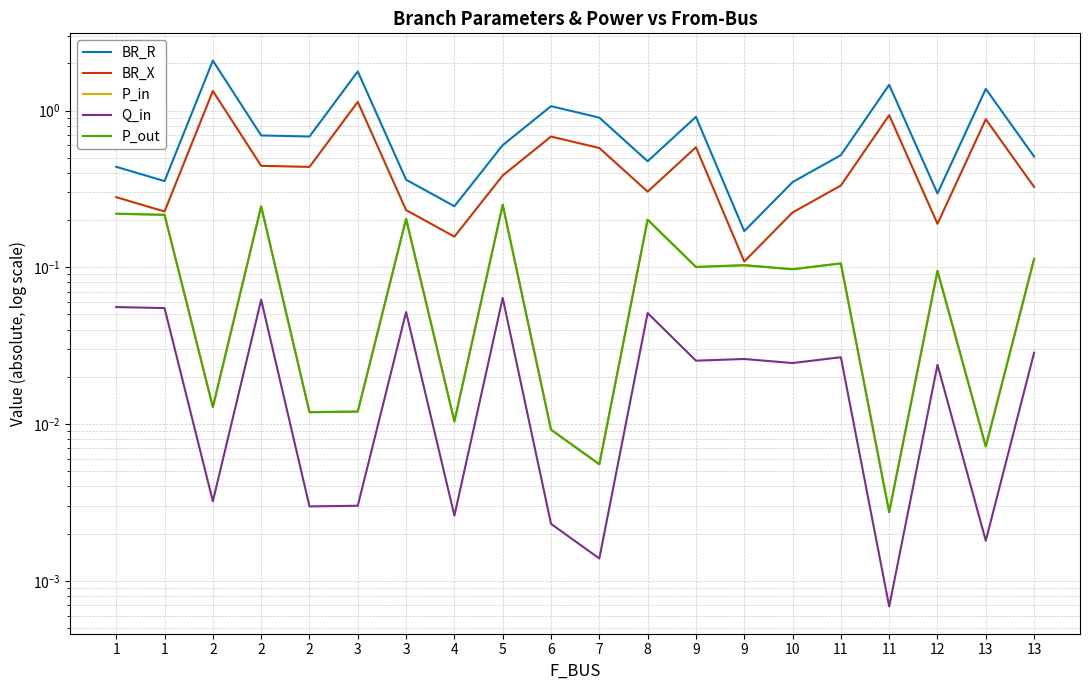

What is the average value of the P_out series?

0.1